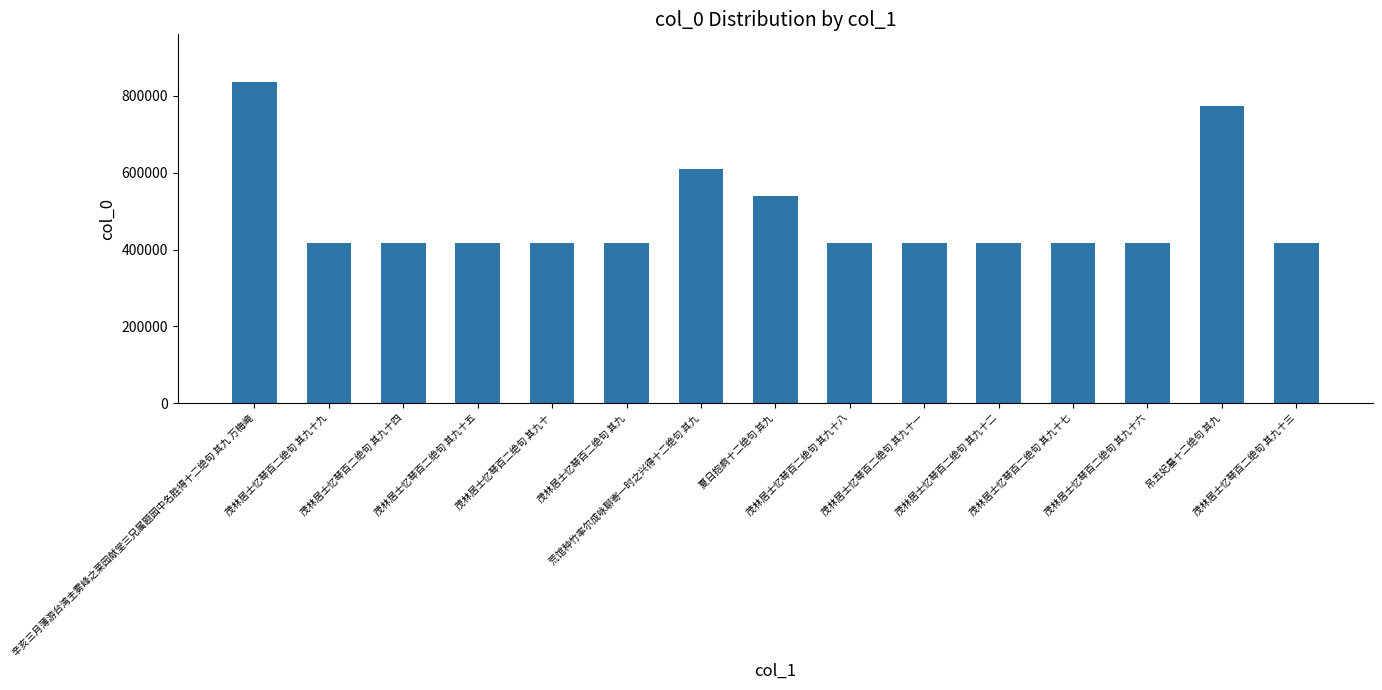

What is the greatest value displayed?

834661